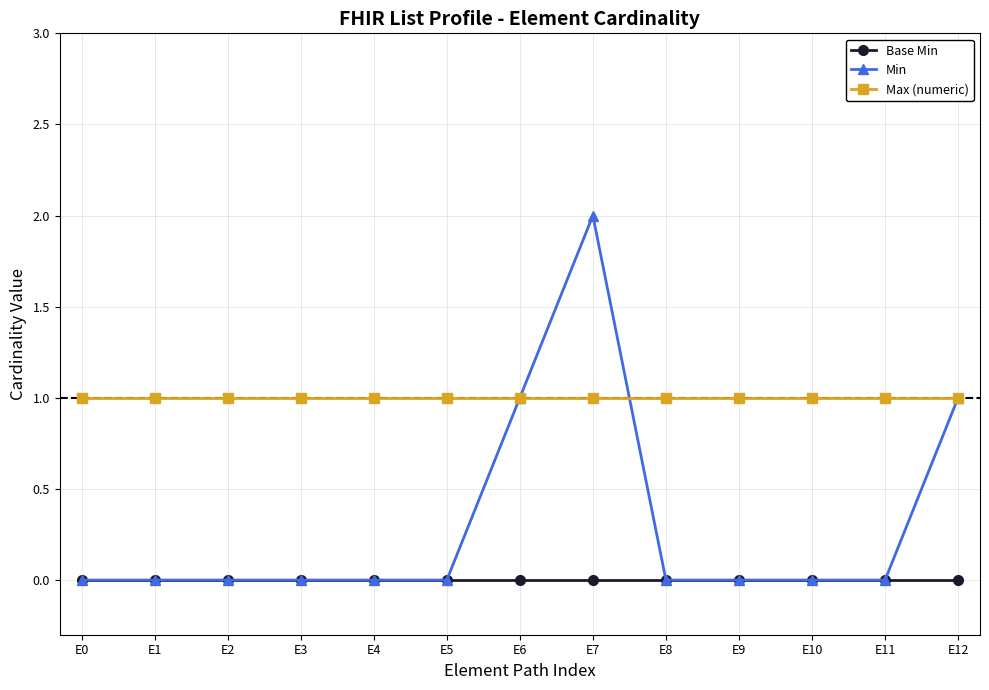

Rank the series by their maximum value, from highest to lowest.

Min, Max (numeric), Base Min